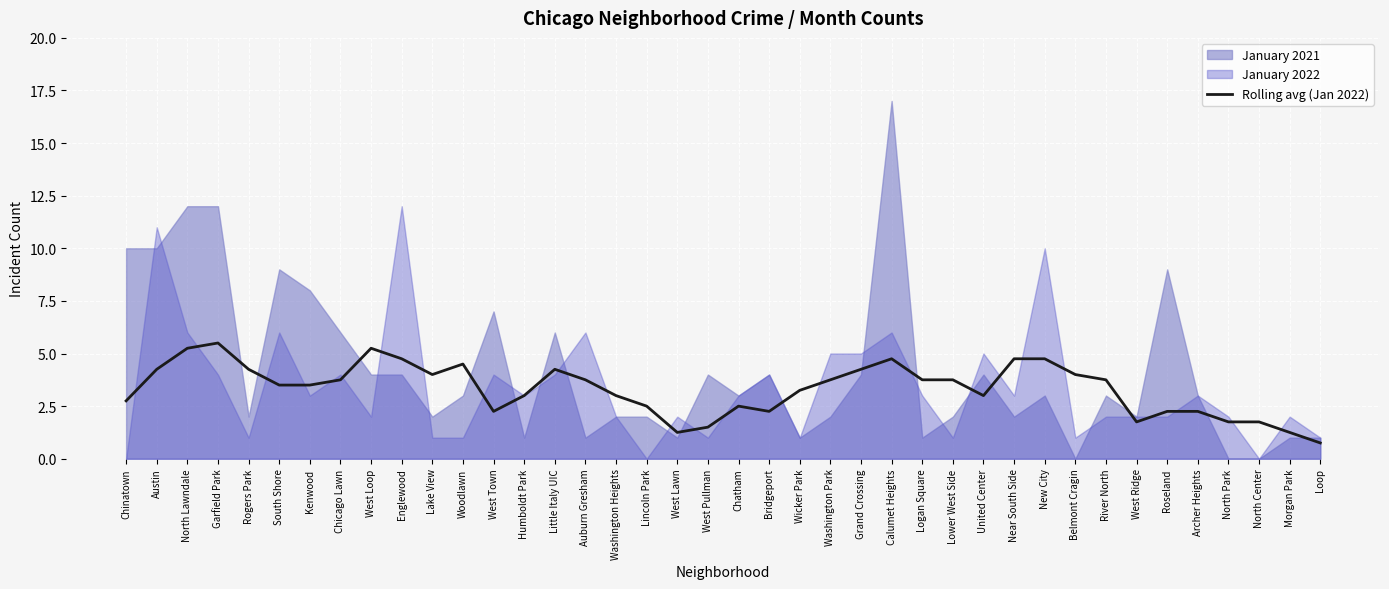

The Rolling avg (Jan 2022) series shows 4.2 at Grand Crossing. True or false?

True